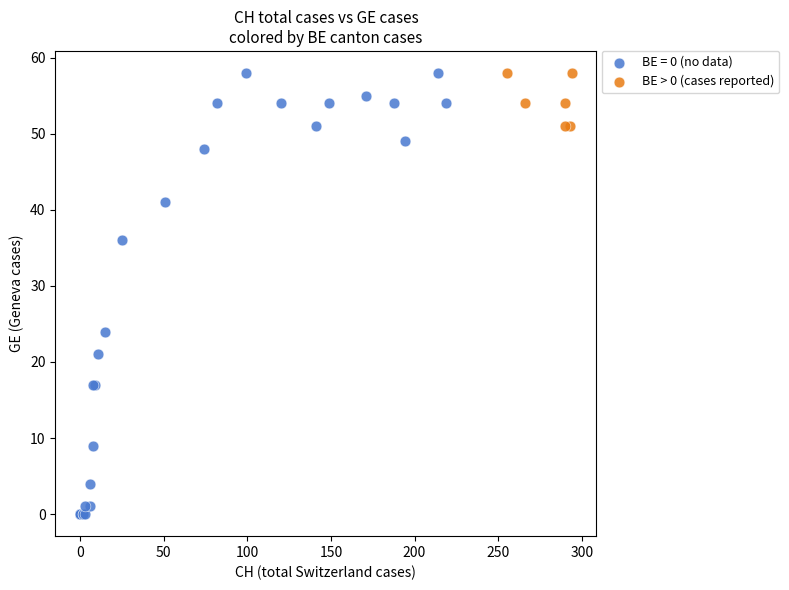

Which series has the widest spread of Y values?

BE = 0 (no data)